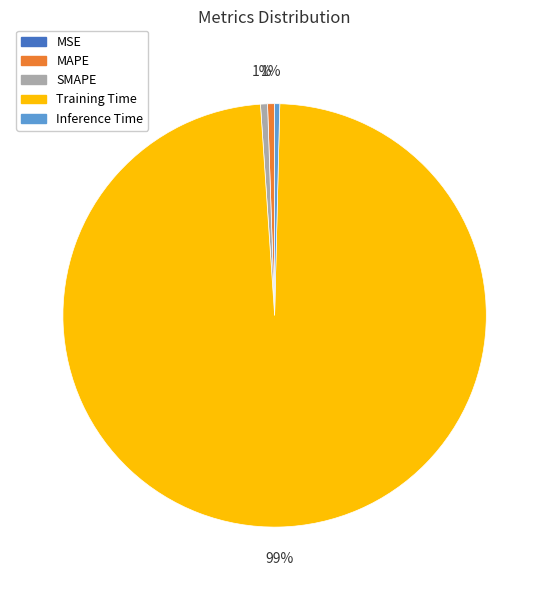

Do Training Time and SMAPE together represent more than half of the pie?

Yes